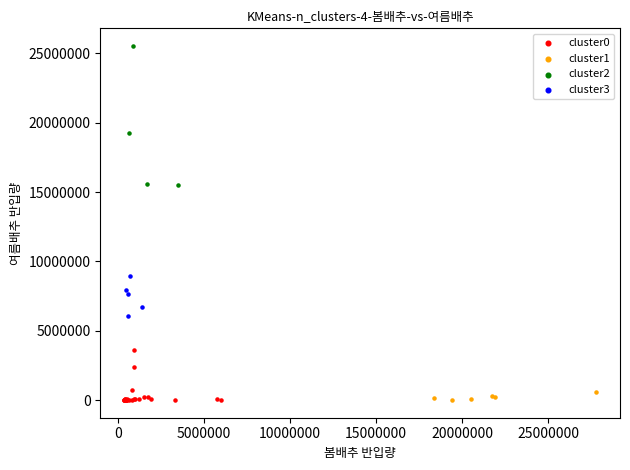

Which series has the widest spread of Y values?

cluster2